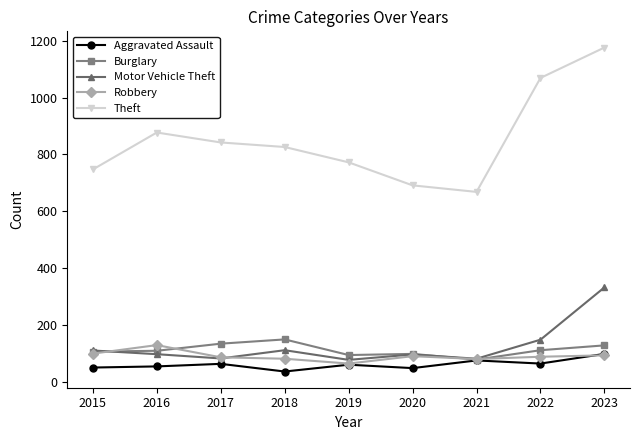

What are all the series names shown in the legend?

Aggravated Assault, Burglary, Motor Vehicle Theft, Robbery, Theft